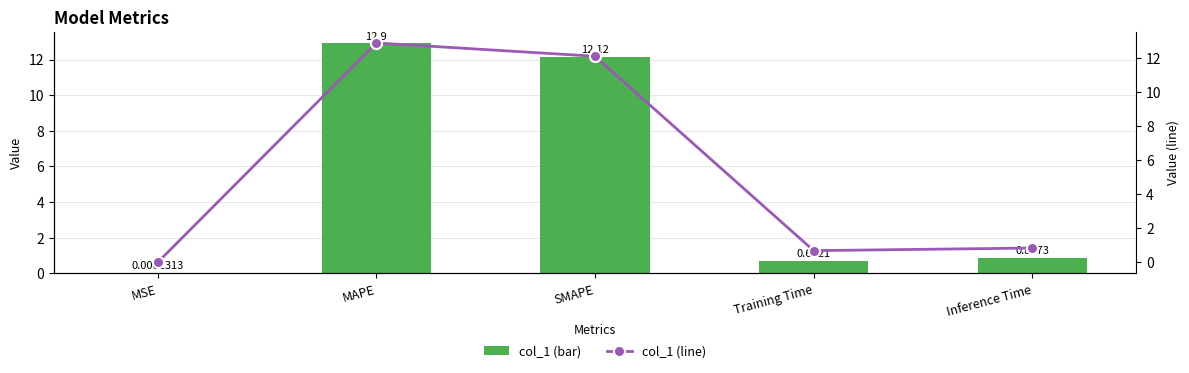

What is the value of the col_1 (bar) bar at the 3rd from the left?

12.1